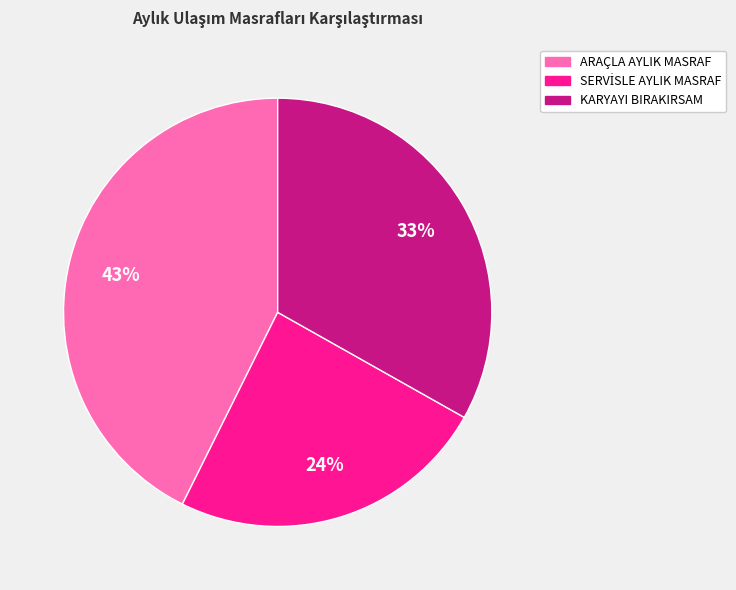

Between ARAÇLA AYLIK MASRAF and KARYAYI BIRAKIRSAM, which is larger?

ARAÇLA AYLIK MASRAF